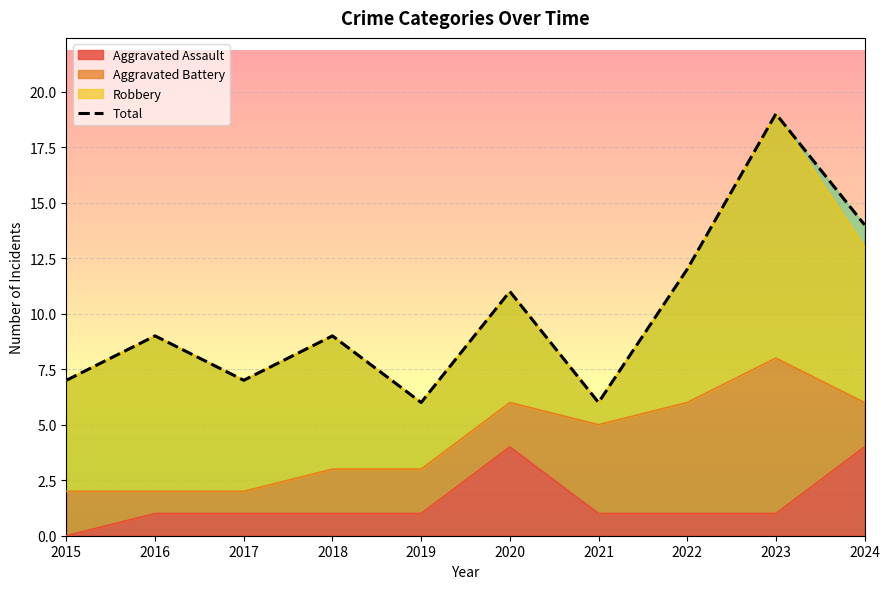

Reading right to left, what are all the values shown in this chart?

14	19	12	6	11	6	9	7	9	7